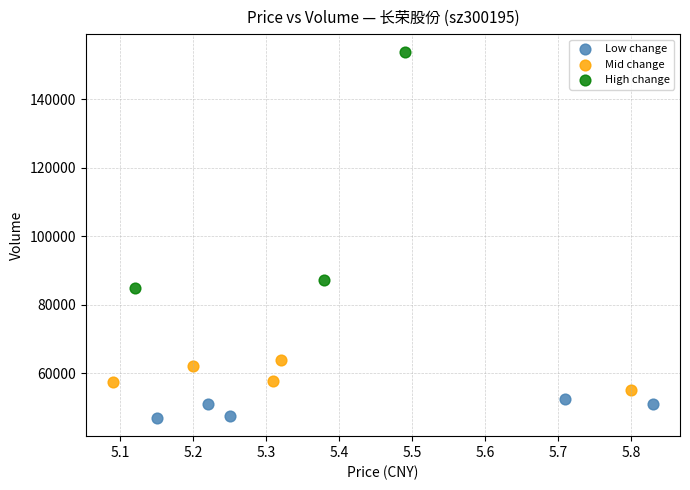

Which series reaches the minimum Y coordinate?

Low change